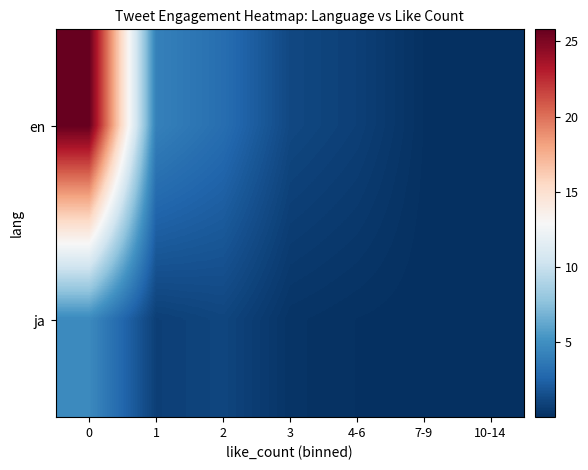

Count the number of categories in the chart.

7